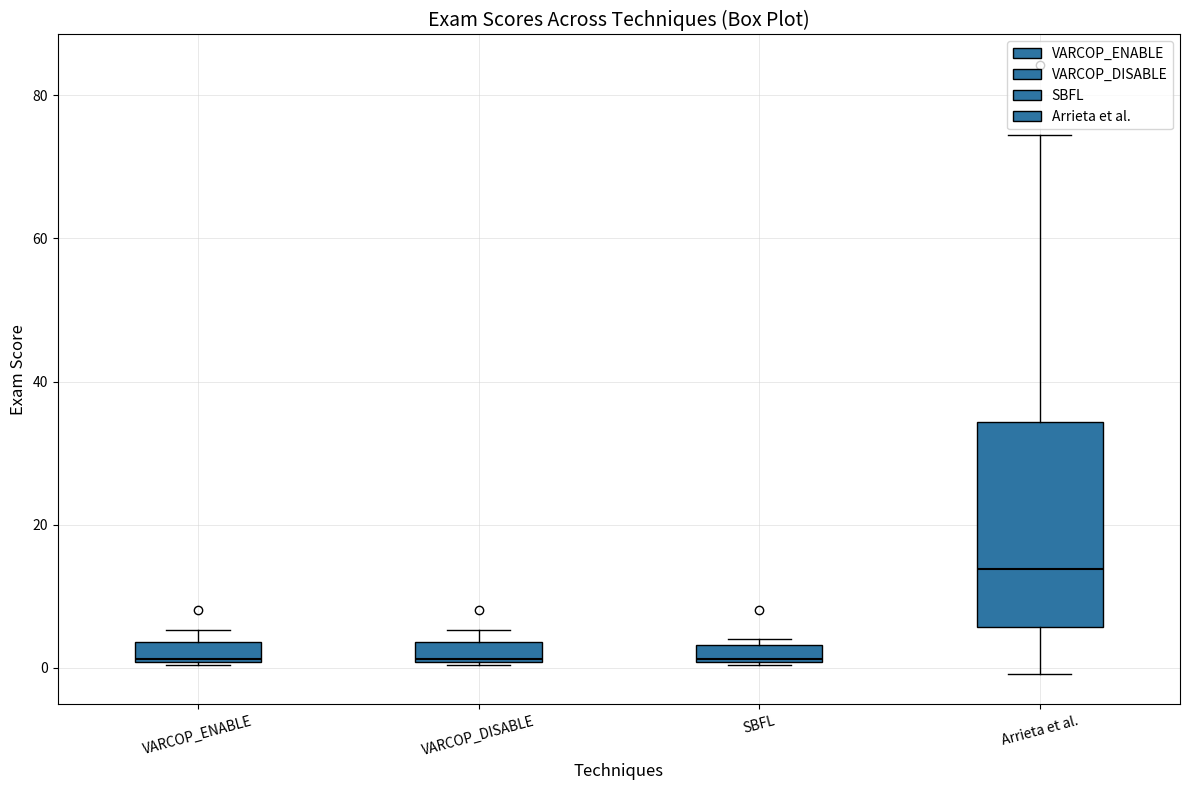

Where does the median line of the box for VARCOP_ENABLE sit on the y-axis? The values are not printed on the chart, so give them approximately, as read against the axis.

2